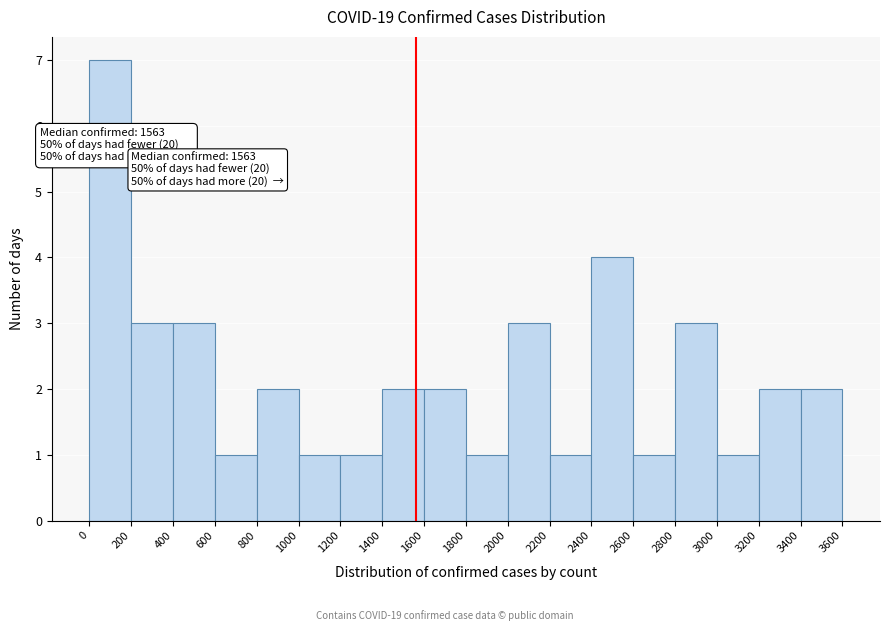

Over which range of the x-axis is the bar tallest?

0 to 200